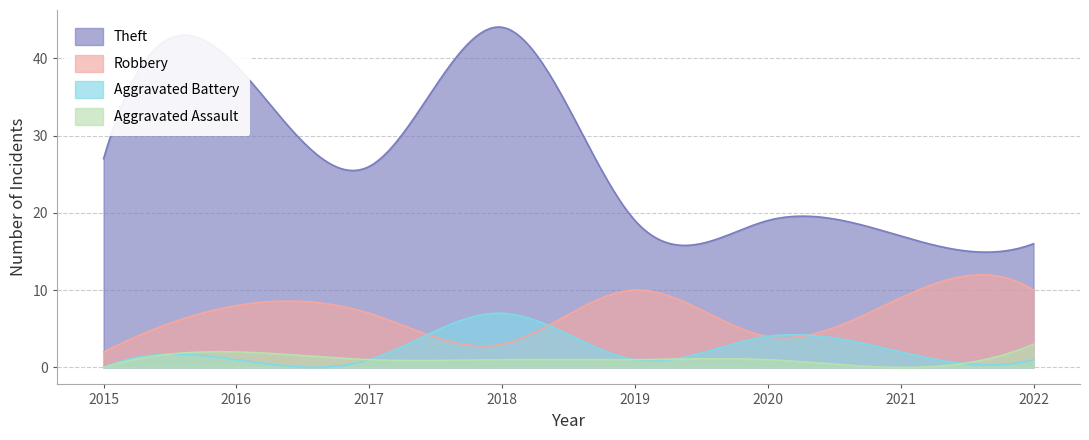

Count the Robbery values in the range 4 to 10.

6